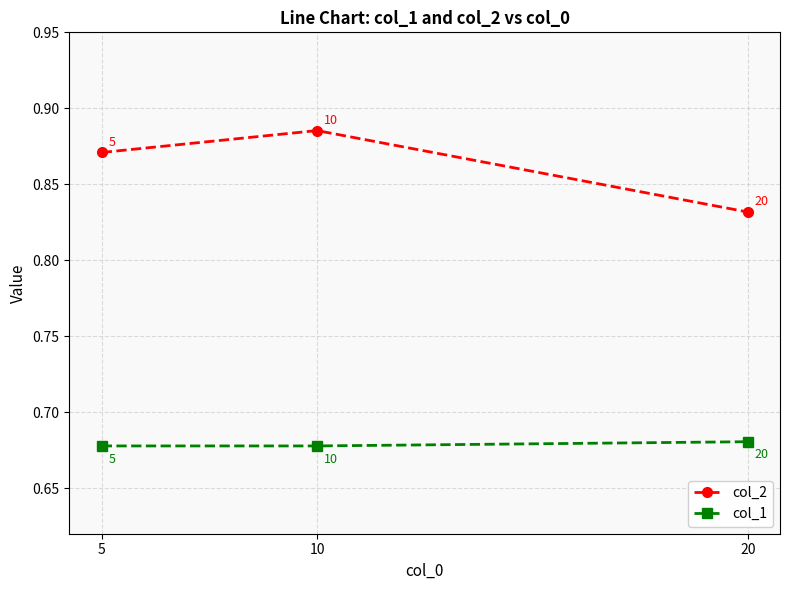

Count the col_2 values in the range 0 to 1.

3